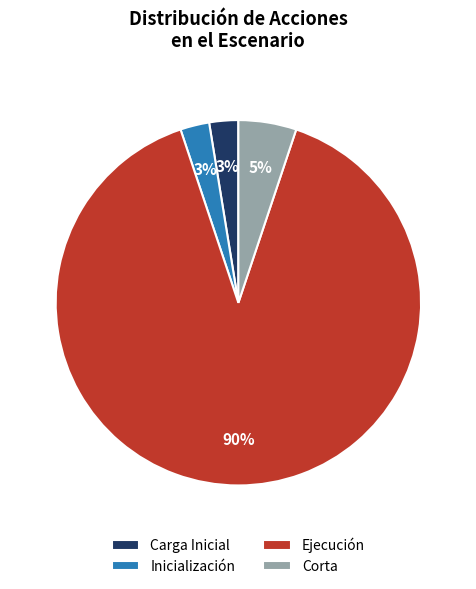

Which category has the biggest portion of the pie?

Ejecución